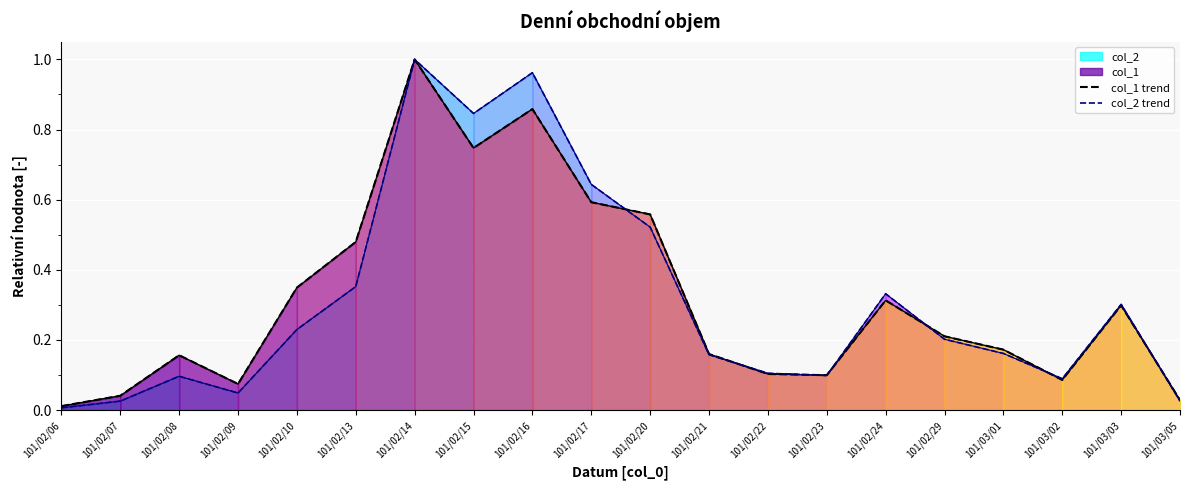

Reading left to right, transcribe all the data shown in this chart.

col_1 trend: 0.0	0.0	0.2	0.1	0.3	0.5	1.0	0.7	0.9	0.6	0.6	0.2	0.1	0.1	0.3	0.2	0.2	0.1	0.3	0.0
col_2 trend: 0.0	0.0	0.1	0.0	0.2	0.4	1.0	0.8	1.0	0.6	0.5	0.2	0.1	0.1	0.3	0.2	0.2	0.1	0.3	0.0